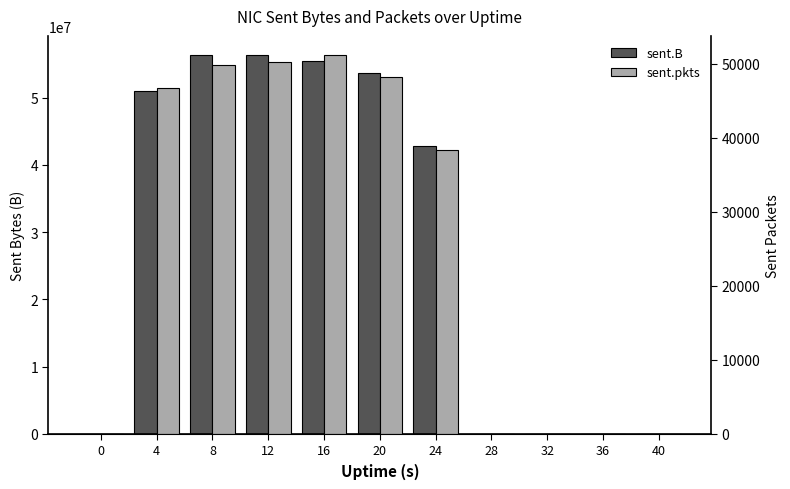

How many data points in sent.pkts are above 38312?

5